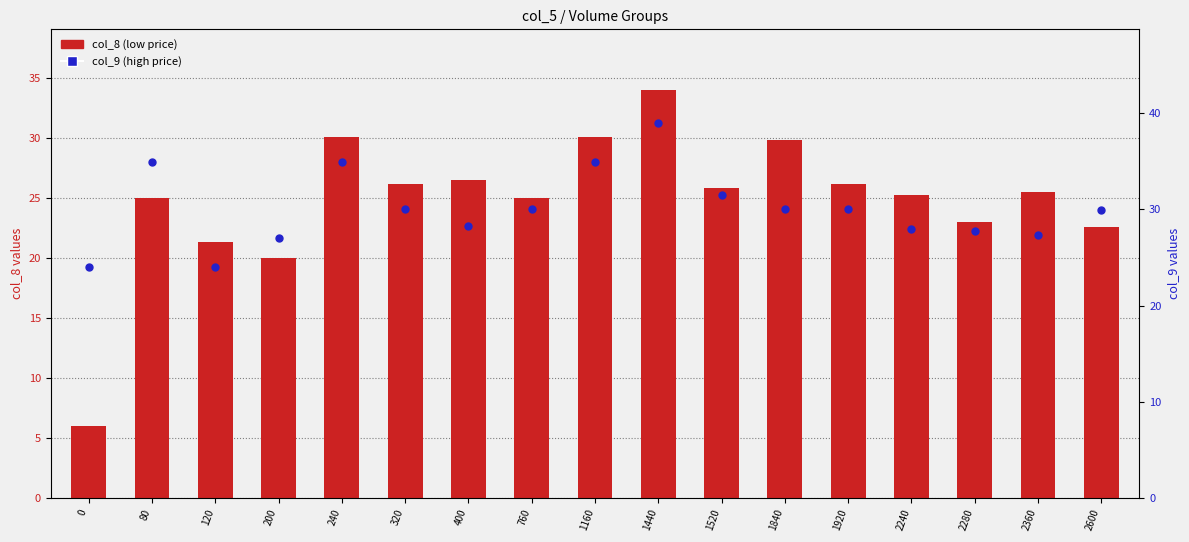

What are all the series names shown in the legend?

col_8 (low price), col_9 (high price)